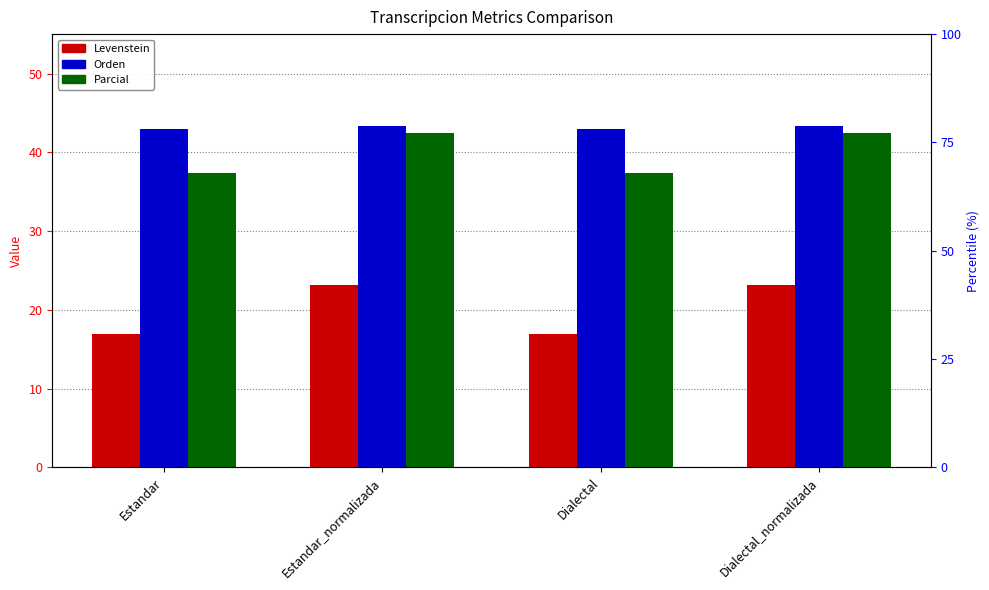

Which label corresponds to the smallest value in the chart?

Estandar